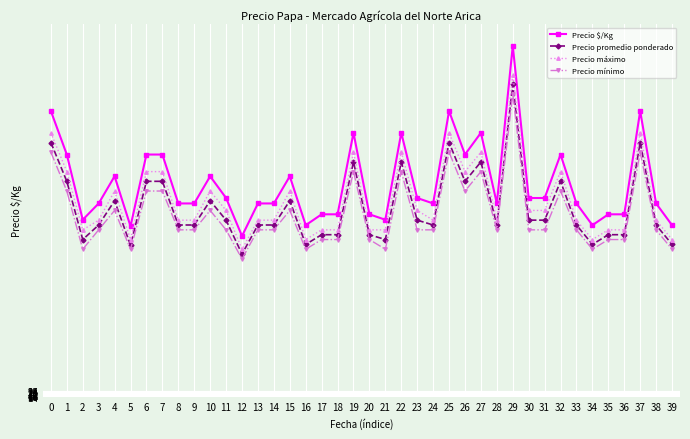

True or false: Precio $/Kg and Precio mínimo cross at least once.

False